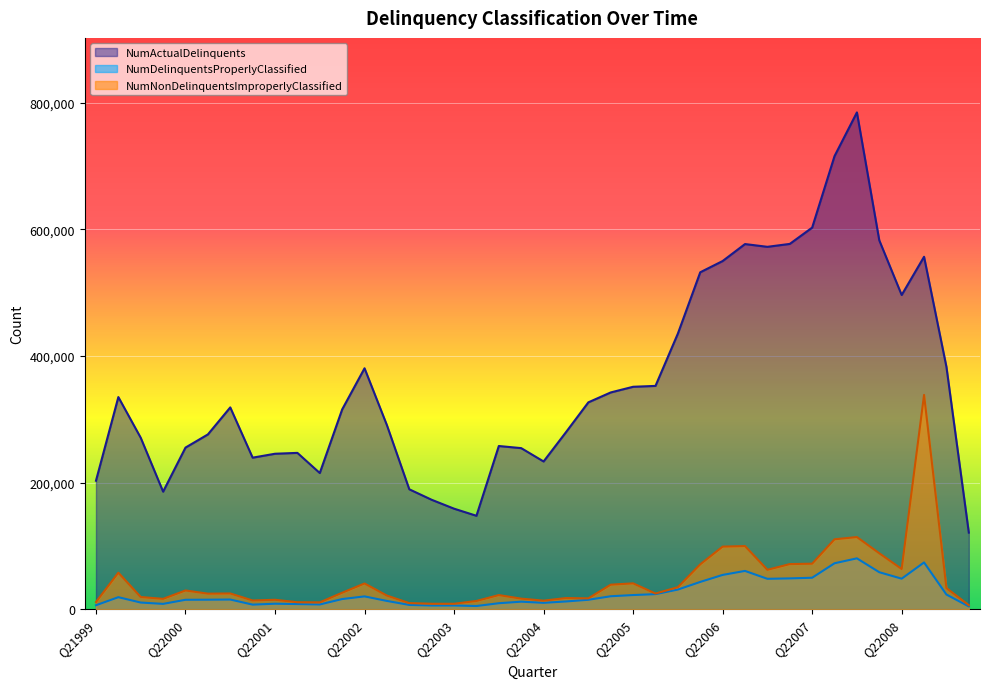

What is the smallest value displayed?

4454